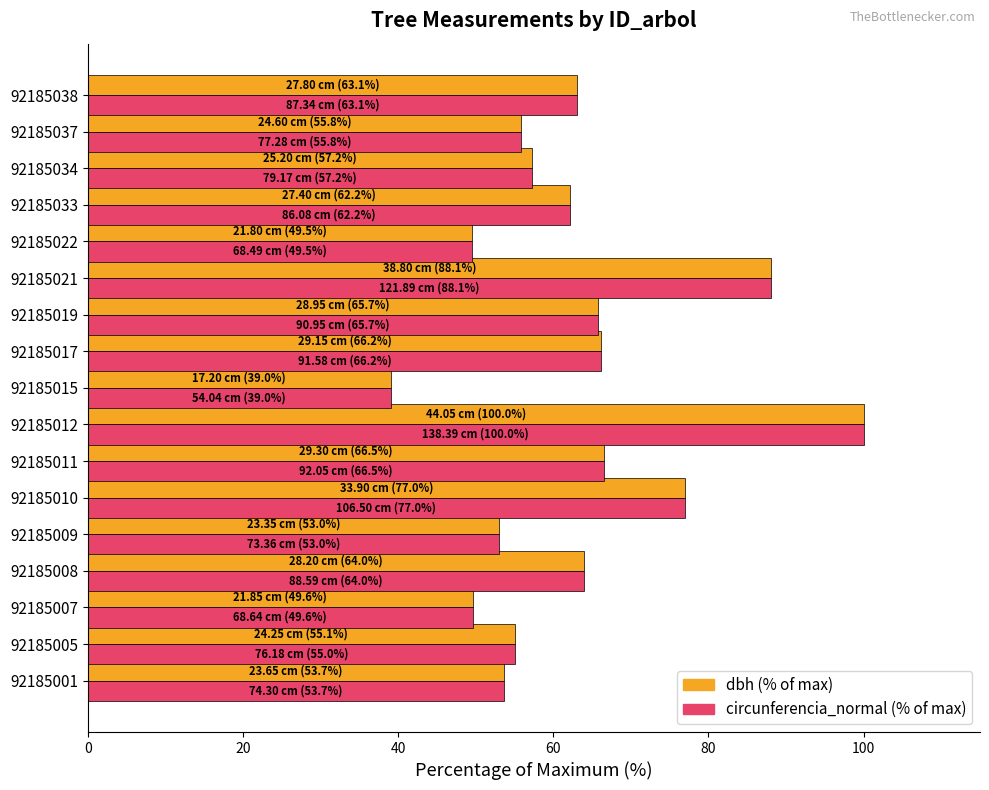

What is the total value across all series at 92185021?

176.2